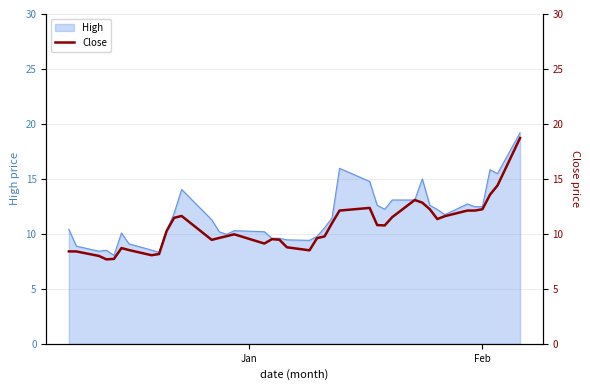

The chart shows a value of 2.2 at 16. True or false?

False